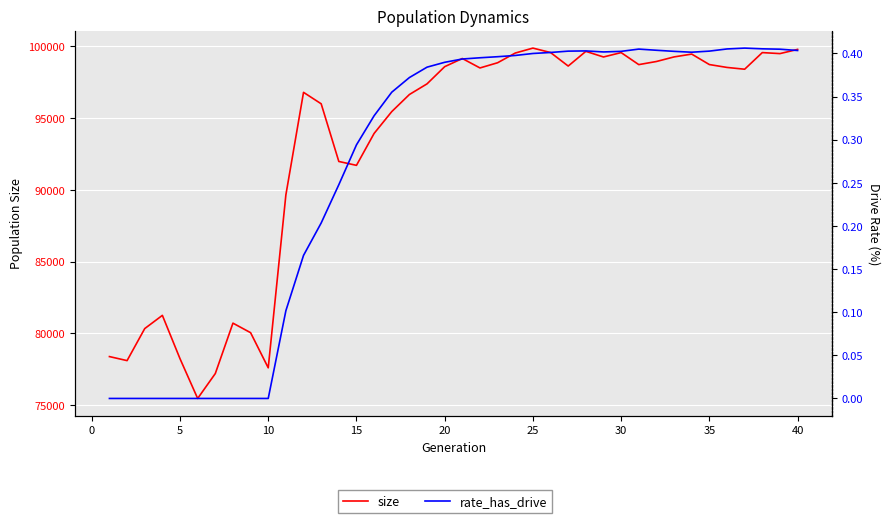

Reading left to right, transcribe all the data shown in this chart.

size: 78385.0	78104.0	80334.0	81255.0	78236.0	75469.0	77203.0	80713.0	80049.0	77602.0	89647.0	96785.0	95988.0	91972.0	91701.0	93924.0	95444.0	96634.0	97377.0	98573.0	99141.0	98484.0	98846.0	99522.0	99866.0	99557.0	98616.0	99639.0	99248.0	99553.0	98716.0	98933.0	99252.0	99449.0	98720.0	98520.0	98395.0	99553.0	99483.0	99774.0
rate_has_drive: 0.0	0.0	0.0	0.0	0.0	0.0	0.0	0.0	0.0	0.0	0.1	0.2	0.2	0.2	0.3	0.3	0.4	0.4	0.4	0.4	0.4	0.4	0.4	0.4	0.4	0.4	0.4	0.4	0.4	0.4	0.4	0.4	0.4	0.4	0.4	0.4	0.4	0.4	0.4	0.4